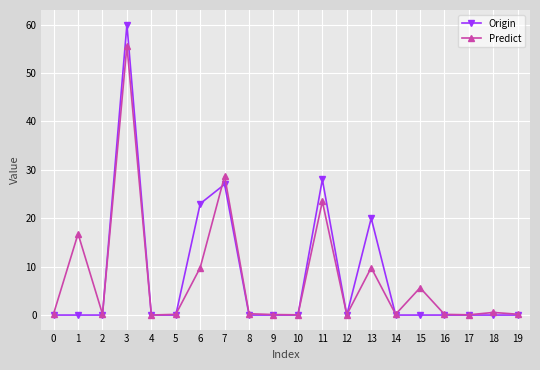

Does the chart display data point markers on the line(s)?

Yes